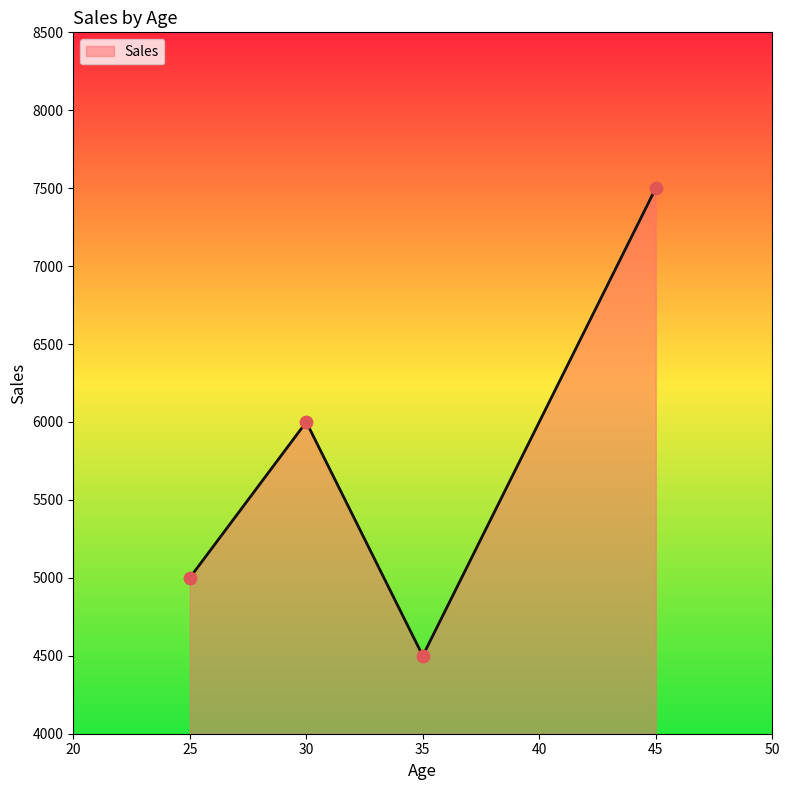

What is the ratio of the value at 35 to the value at 45?

0.6